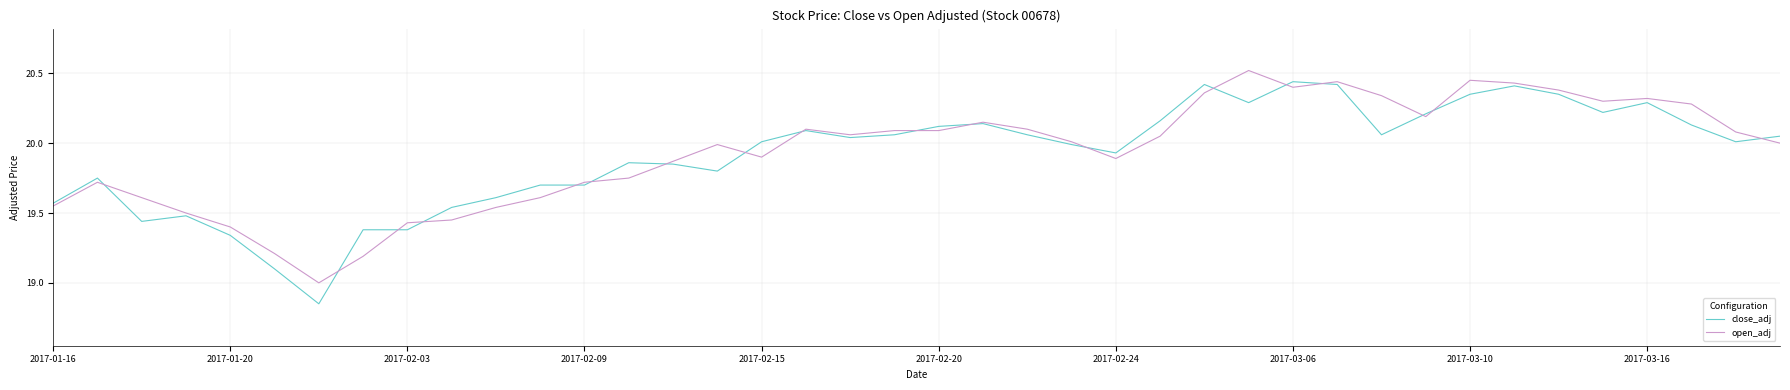

What is the maximum value for open_adj?

20.5